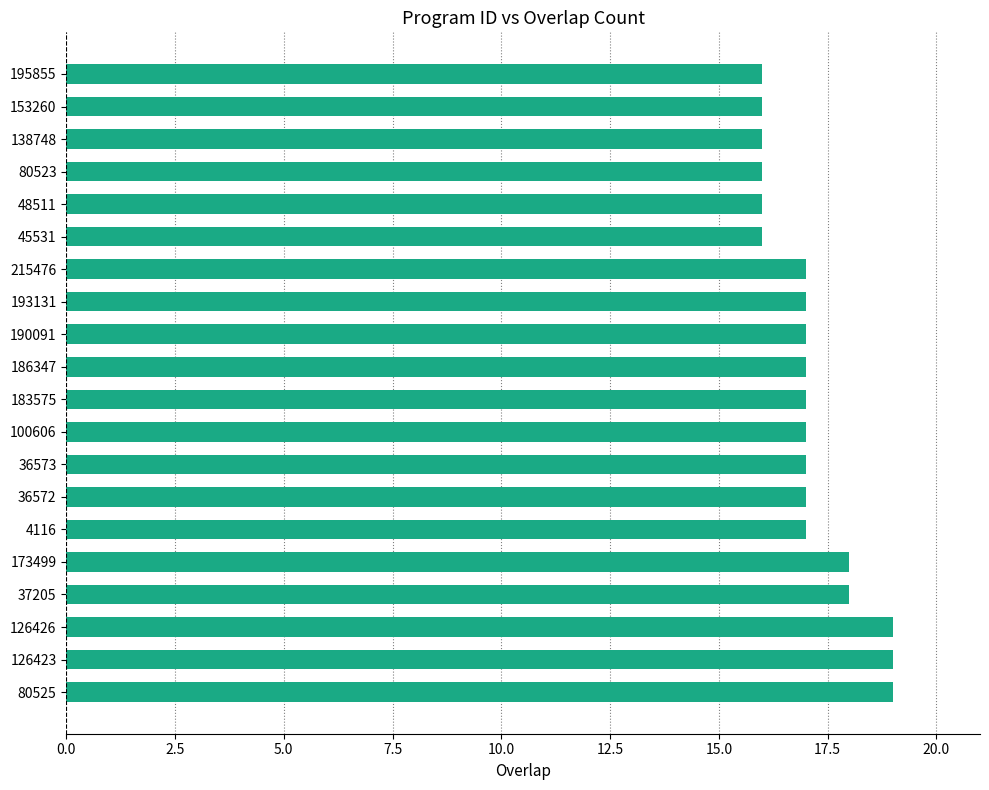

Reading bottom to top, transcribe all the data shown in this chart.

80525=19	126423=19	126426=19	37205=18	173499=18	4116=17	36572=17	36573=17	100606=17	183575=17	186347=17	190091=17	193131=17	215476=17	45531=16	48511=16	80523=16	138748=16	153260=16	195855=16